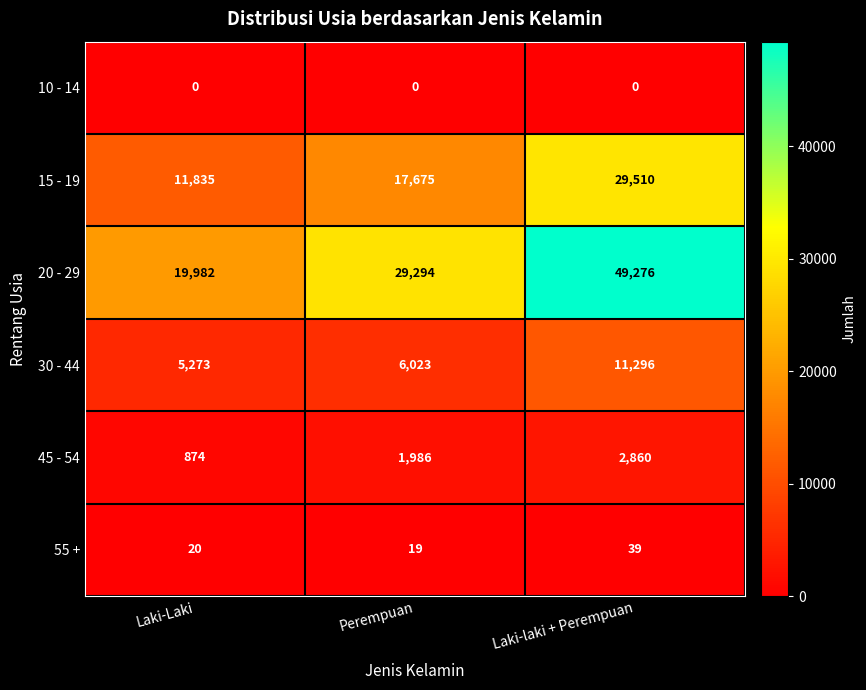

Reading left to right, what are all the values shown in this chart?

10 - 14: 0	0	0
15 - 19: 11835	17675	29510
20 - 29: 19982	29294	49276
30 - 44: 5273	6023	11296
45 - 54: 874	1986	2860
55 +: 20	19	39